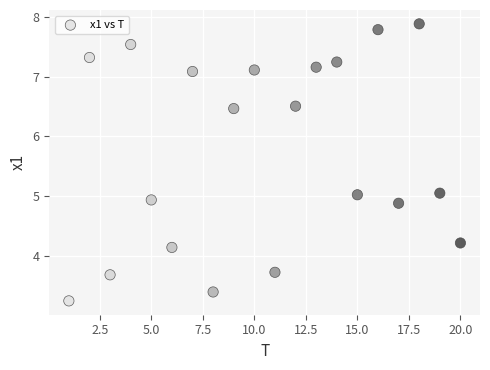

What is the range of Y values (max minus min)?

4.6